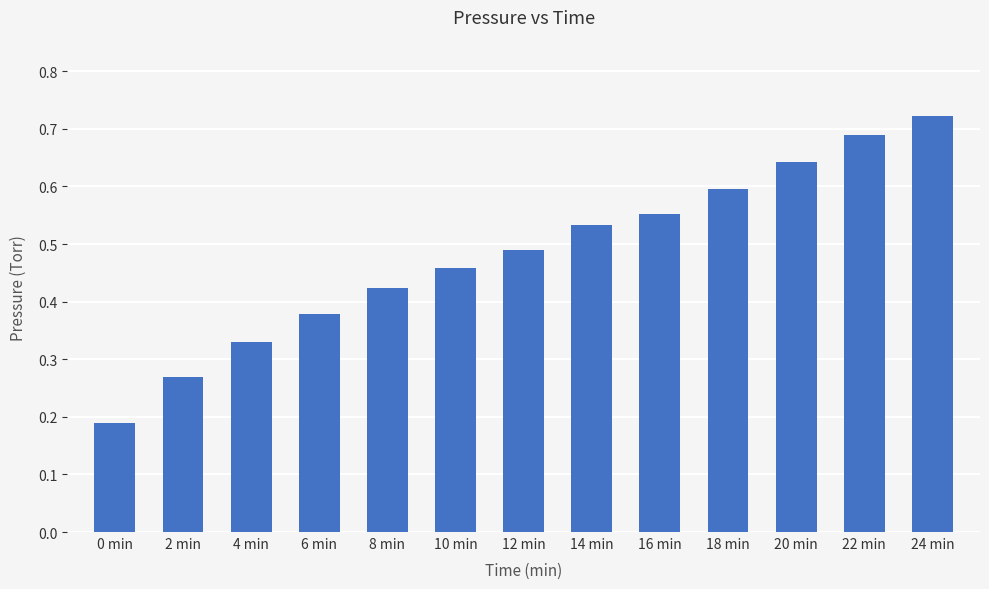

Rank the categories by value from highest to lowest.

24 min, 22 min, 20 min, 18 min, 16 min, 14 min, 12 min, 10 min, 8 min, 6 min, 4 min, 2 min, 0 min